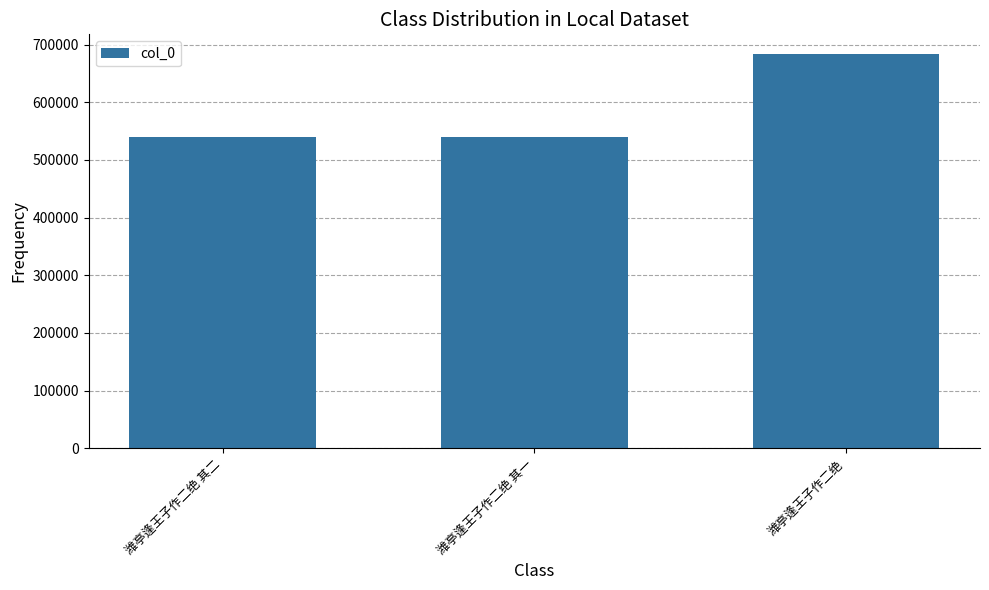

What is the smallest value displayed?

539402